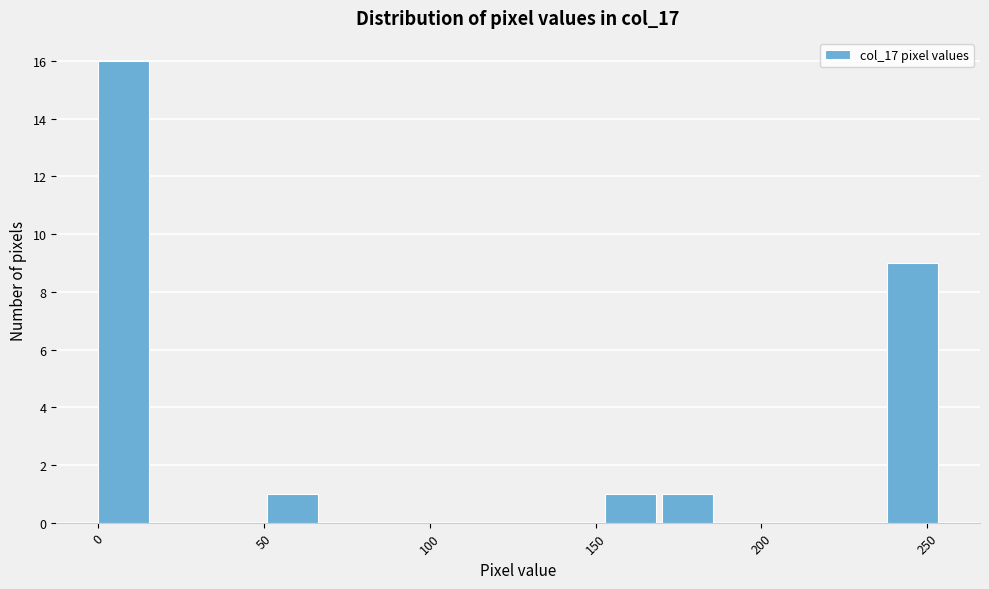

Read against the x-axis, roughly where is the centre of the tallest bar?

10